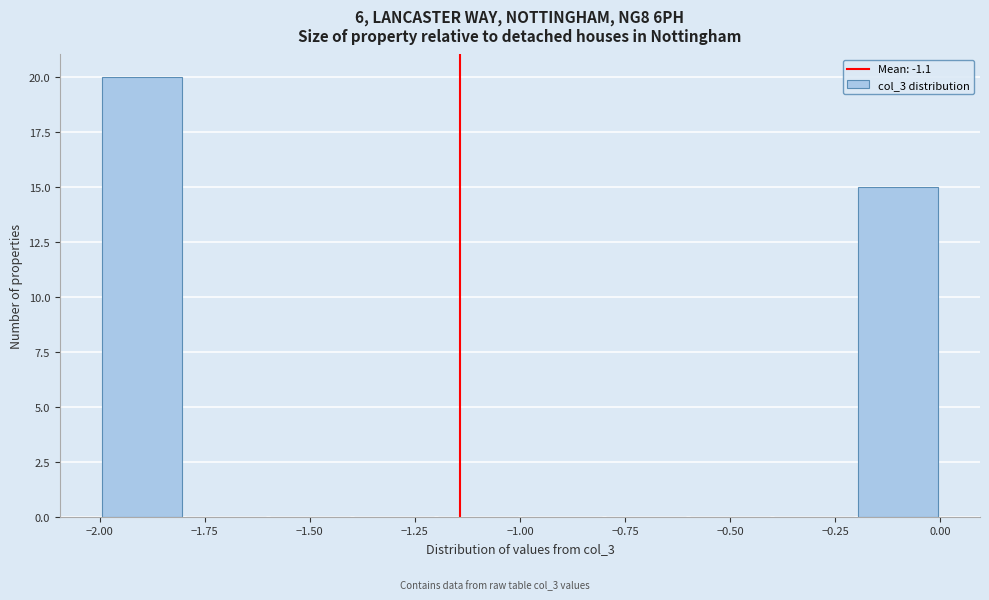

How tall is the bar that spans -2.0 to -1.8 on the x-axis? The values are not printed on the chart, so give them approximately, as read against the axis.

20